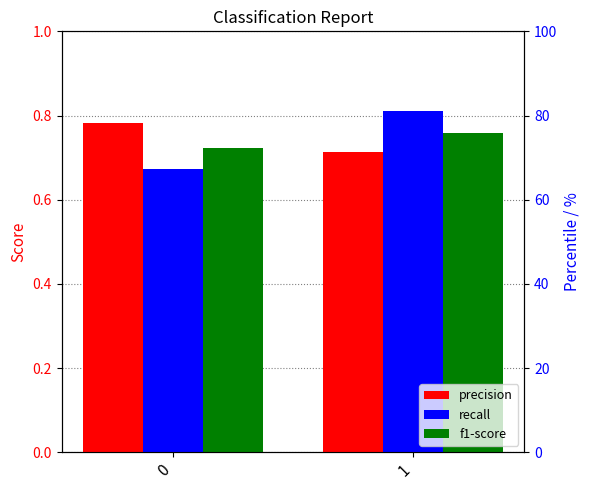

What is the difference between the highest and lowest values at 1?

0.1